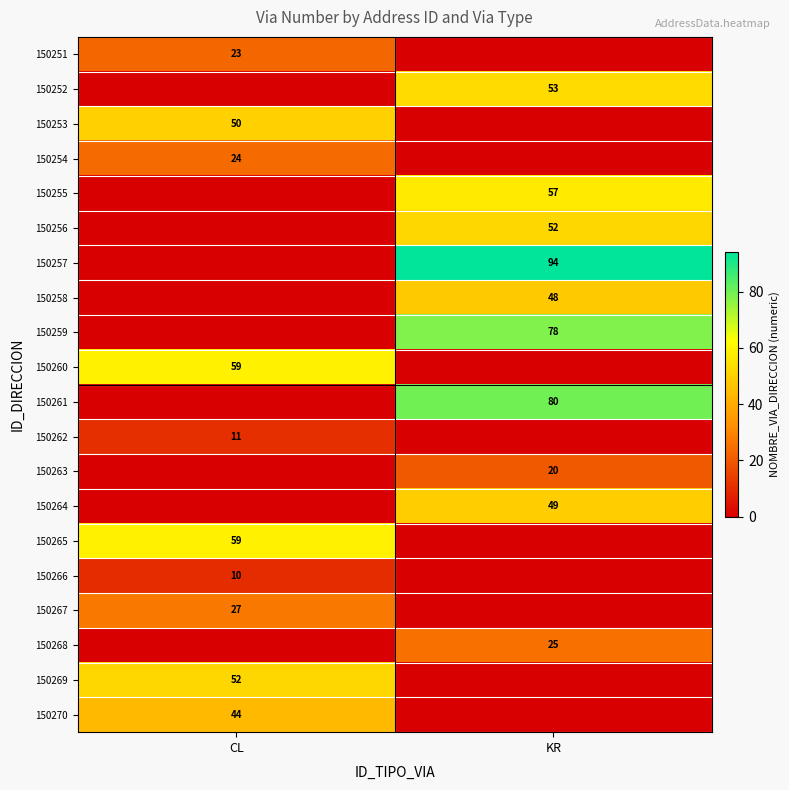

What is the difference between the 150267 values at KR and CL?

27